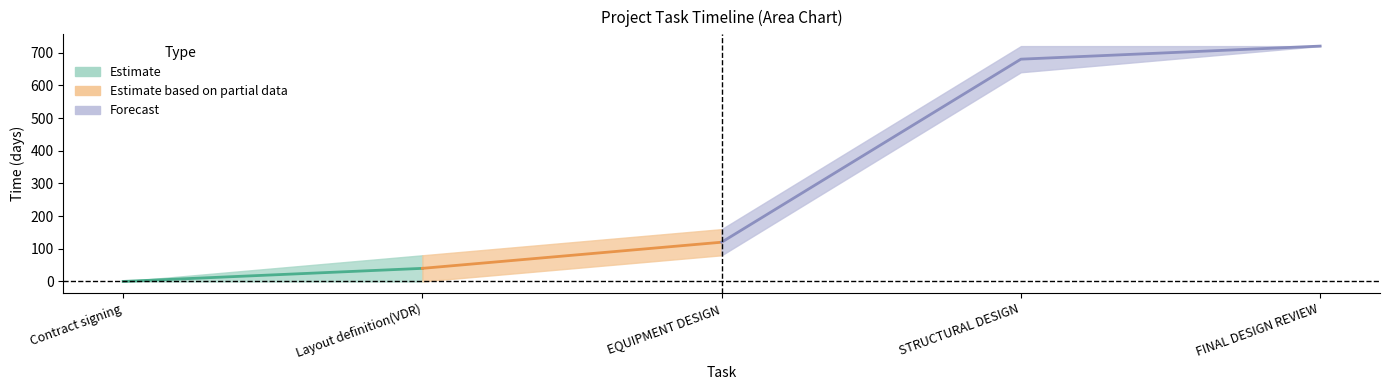

The value of Start Time at STRUCTURAL DESIGN is 1134. True or false?

False